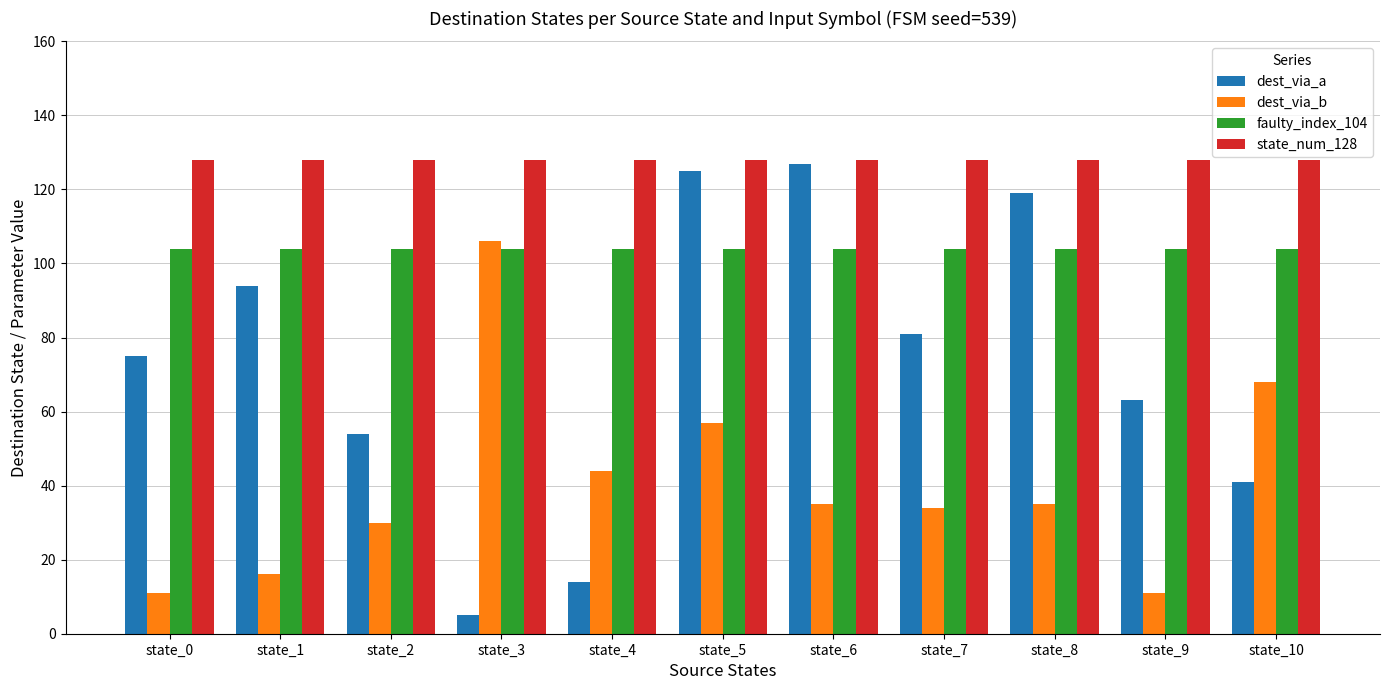

True or false: state_num_128 has a value of 67 at state_9.

False